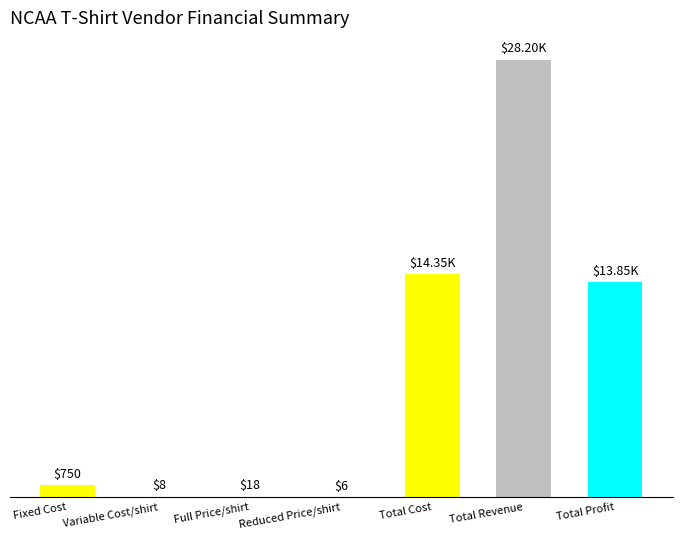

At which category does the chart reach its peak across all series?

Total Revenue